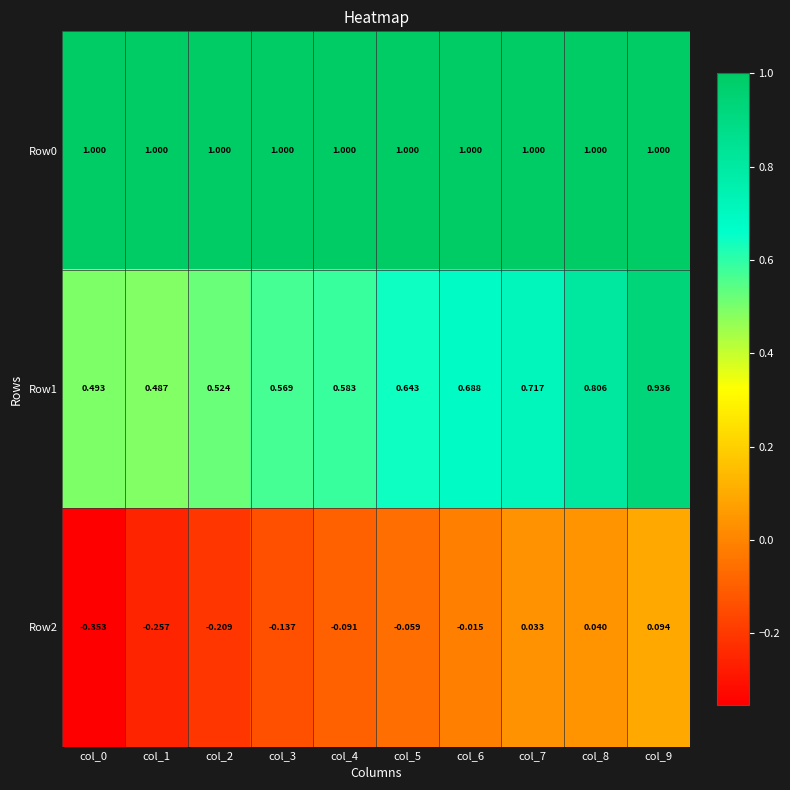

Is the value of Row1 at col_0 greater than the value of Row2 at col_7?

Yes